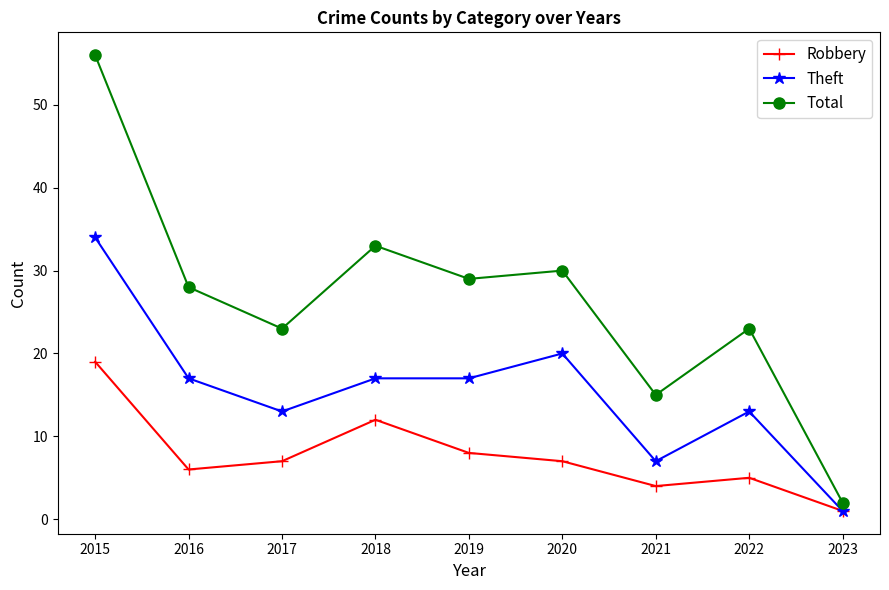

What is the difference between the maximum and minimum values in the Total series?

54